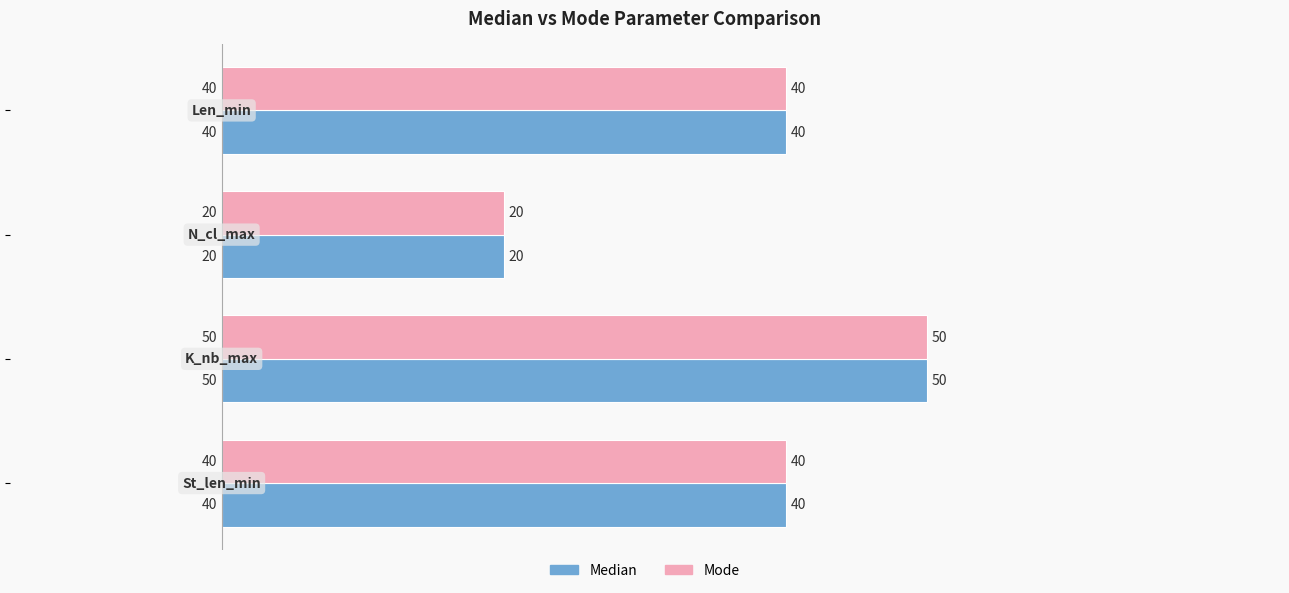

Count the Median values in the range 40 to 50.

3